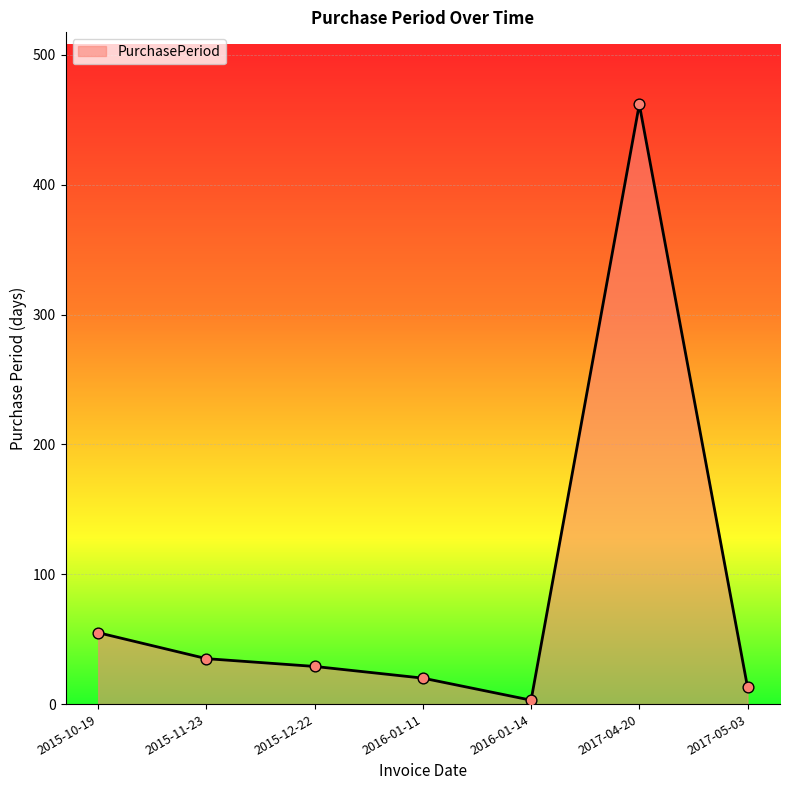

What is the change in value from 2015-12-22 to 2016-01-11?

-9